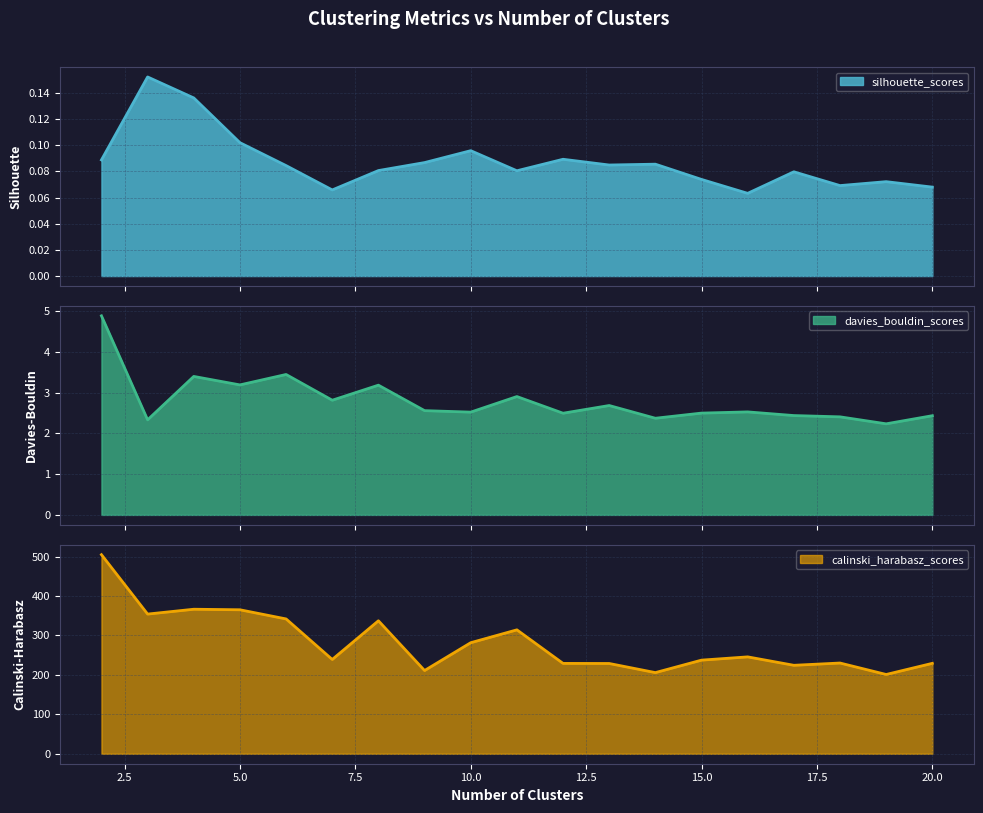

Which category has the highest value across all series?

2